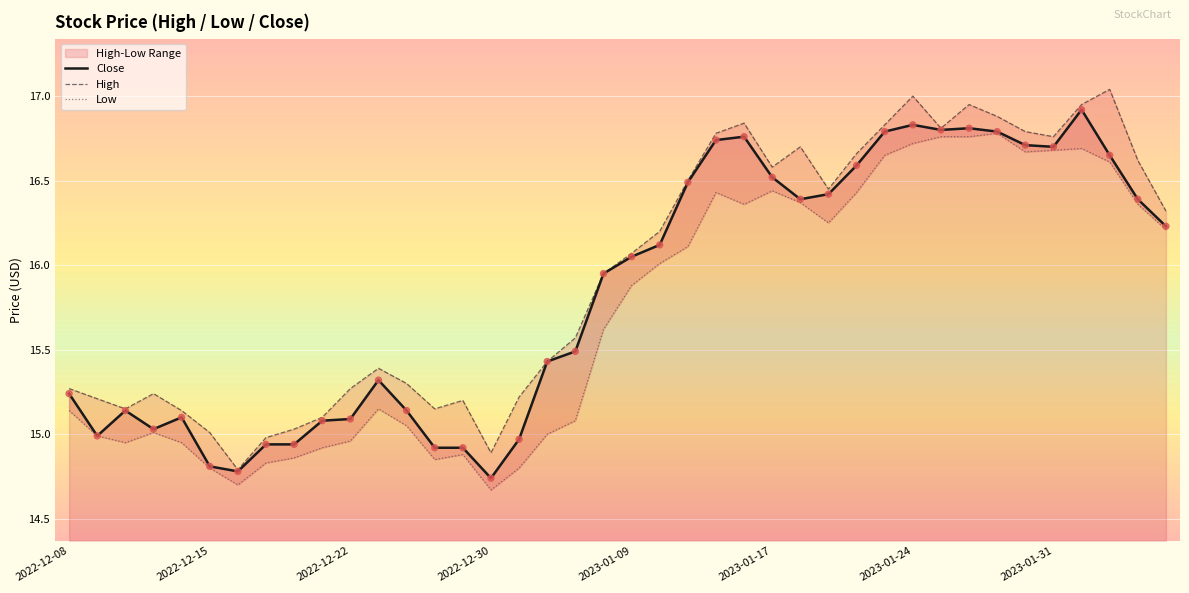

What is the total value across all series at 23?

50.0